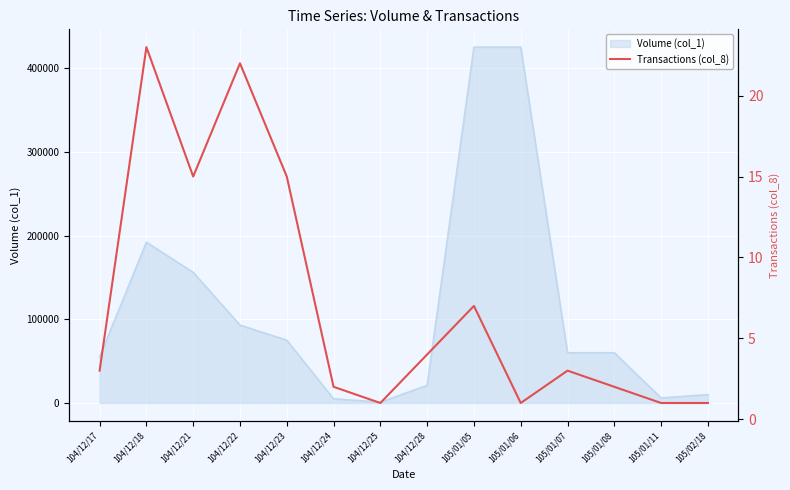

What is the sum of all values?

100